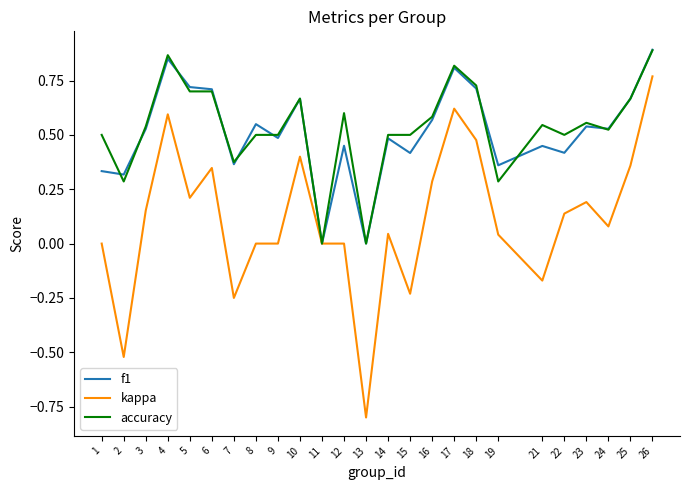

At which category is the sum across all series the highest?

26